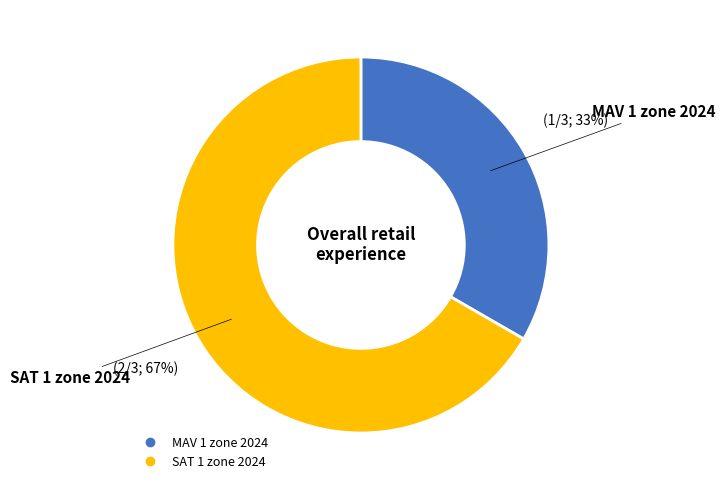

To the nearest percent, what is the average slice percentage?

50%